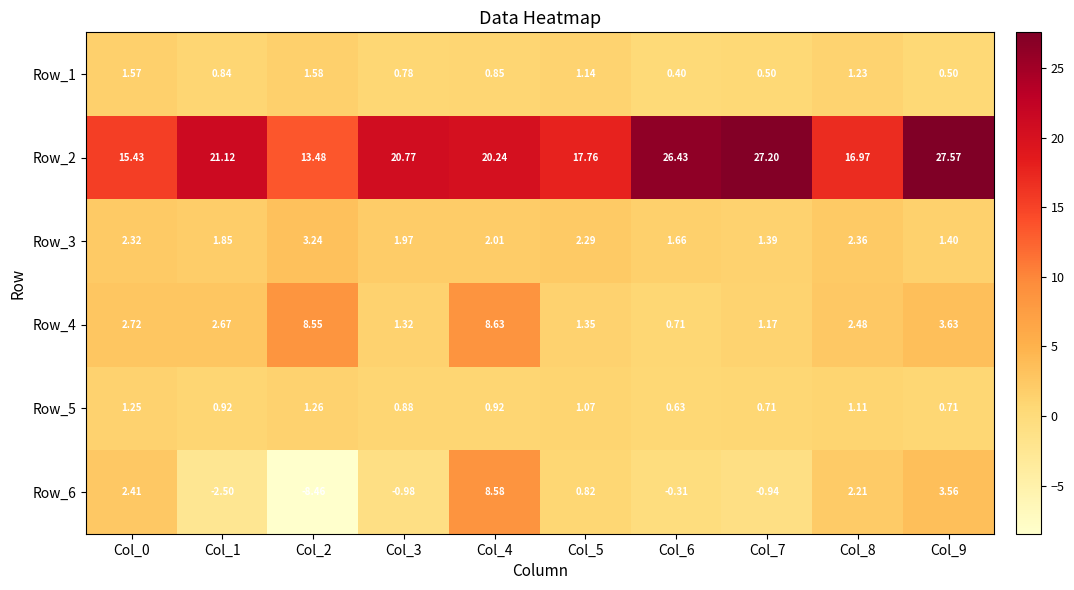

Is the value of Row_4 at Col_4 greater than the value of Row_2 at Col_5?

No